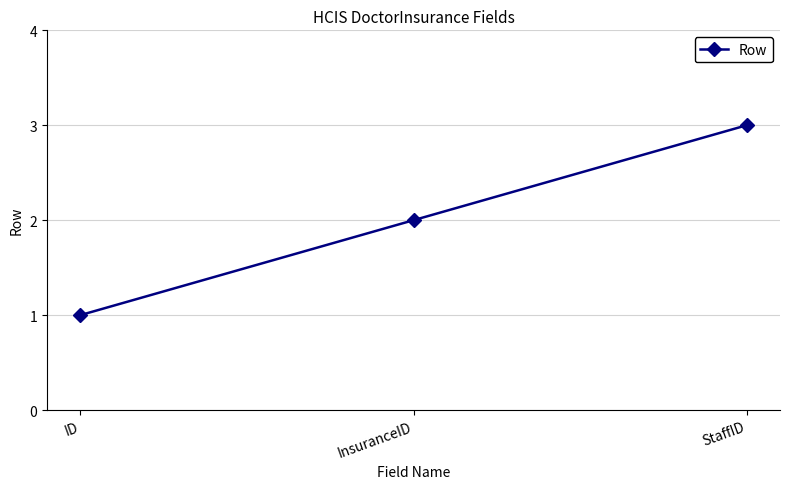

What is the label of the 3rd point from the left?

StaffID